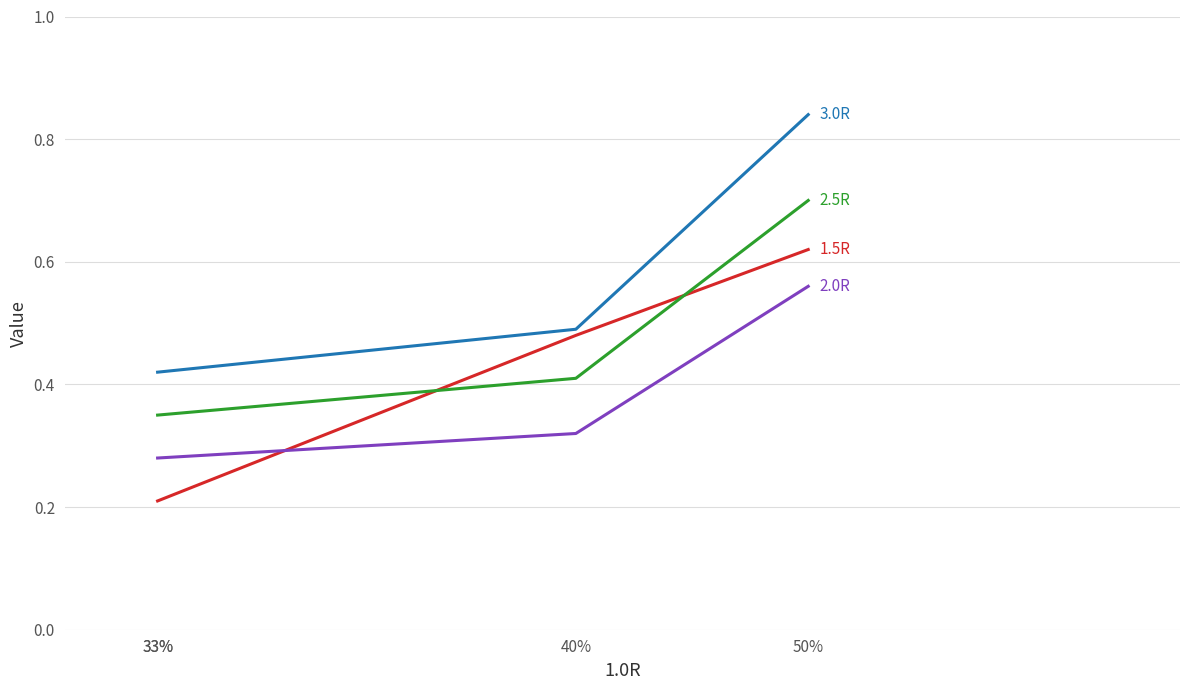

Is the value of 2.5R at 50% greater than the value of 1.5R at 40%?

Yes